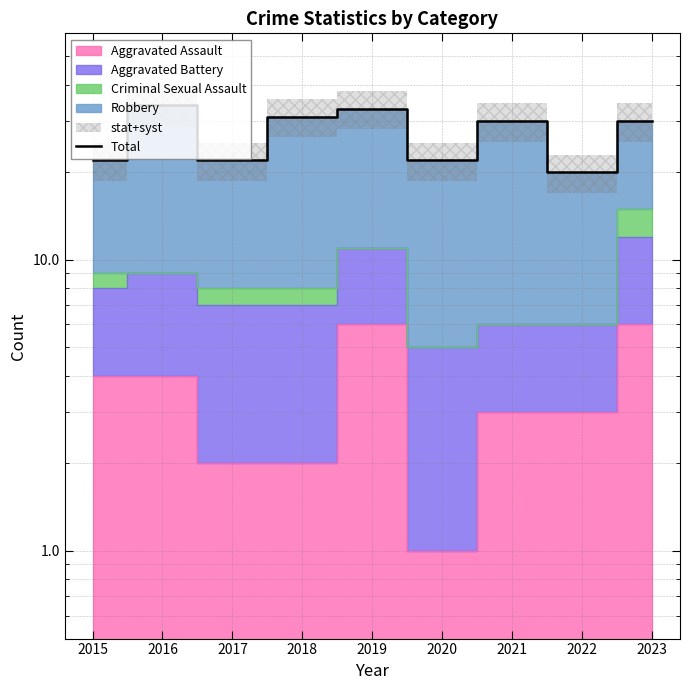

Where is the first local maximum?

2016